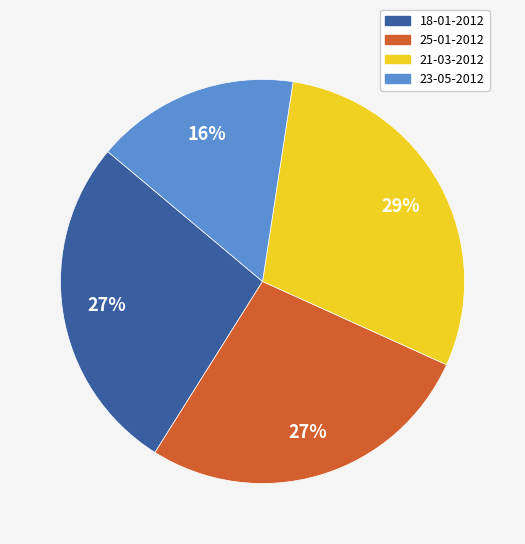

What is the ratio of the value at 18-01-2012 to the value at 25-01-2012?

1.0